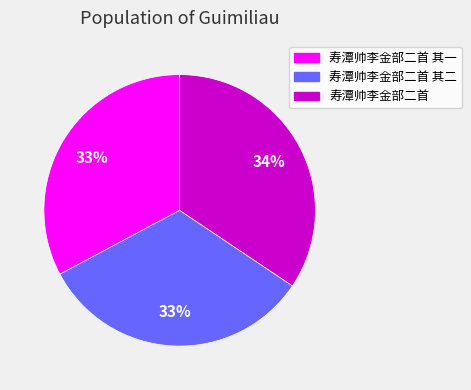

To the nearest percent, what percentage of the pie is 寿潭帅李金部二首 其一?

33%